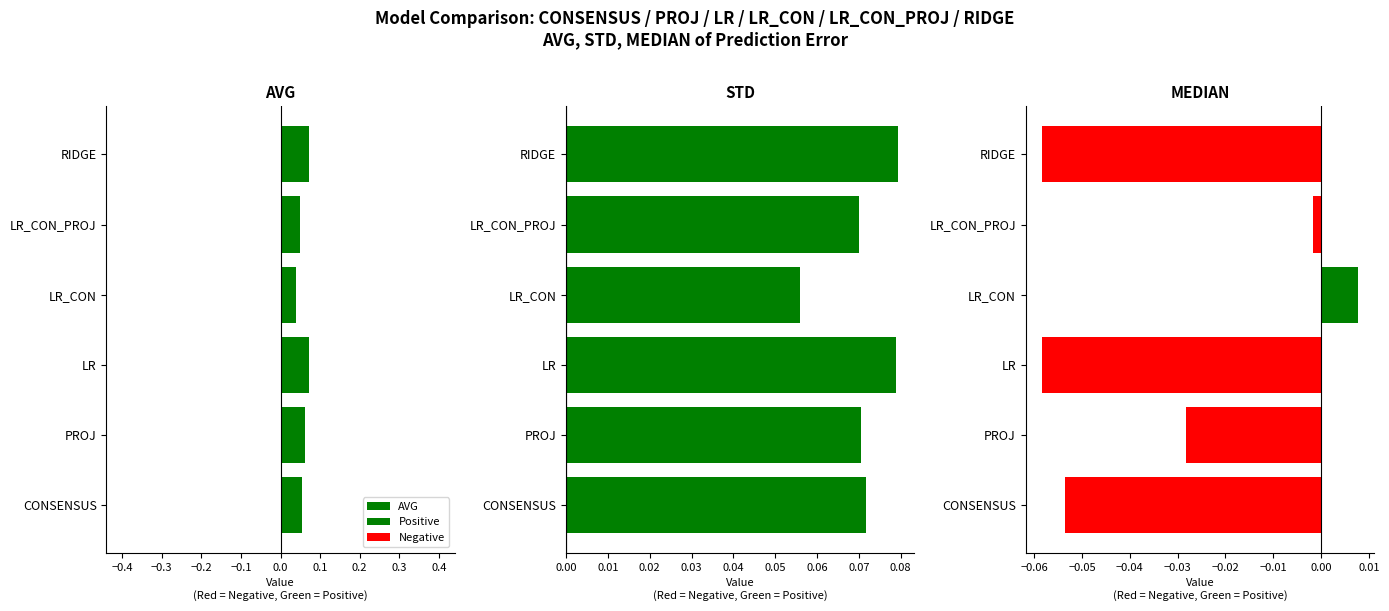

Count the number of data series in this chart.

3